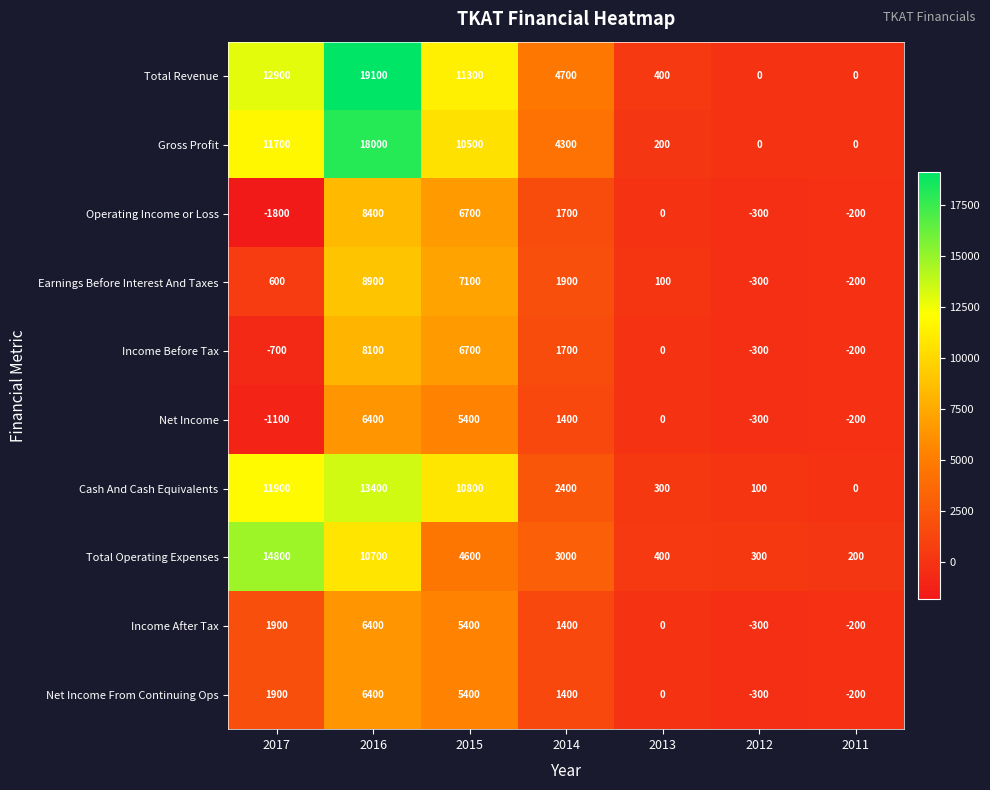

At which label does Income After Tax first exceed 1400?

2017